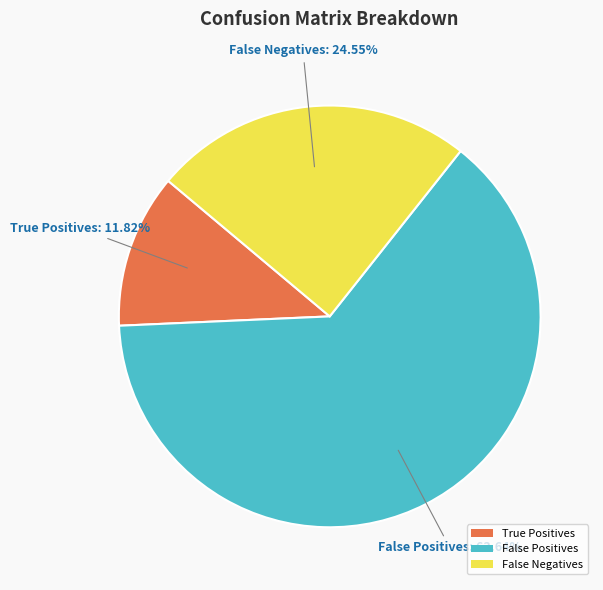

Which category accounts for the majority?

False Positives